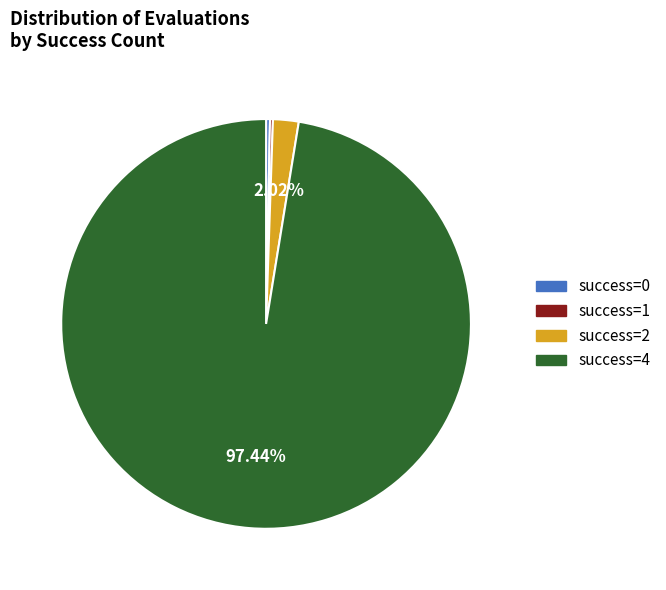

Which category has the biggest portion of the pie?

success=4